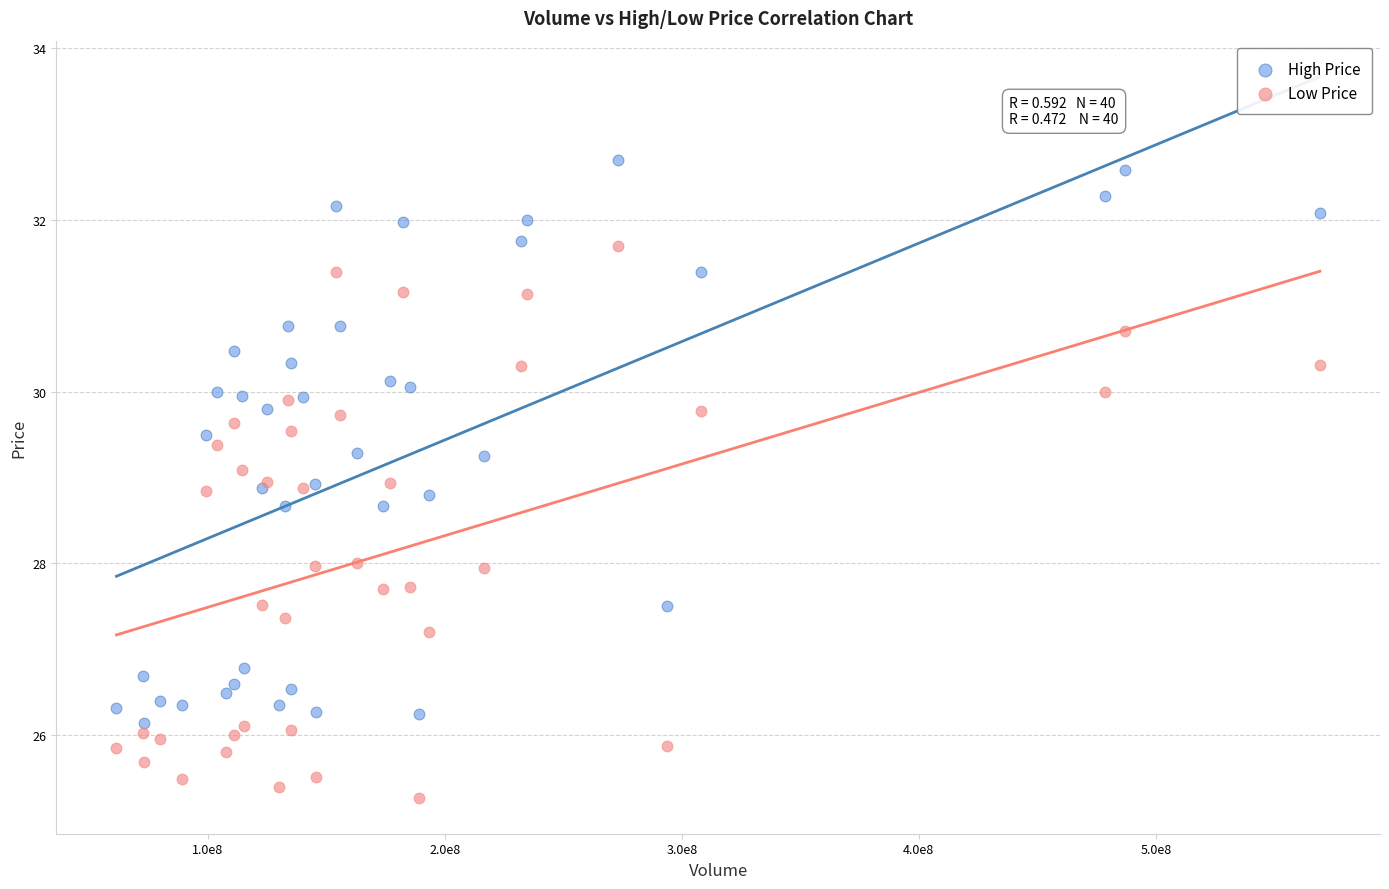

Which series contains the highest Y value?

High Price